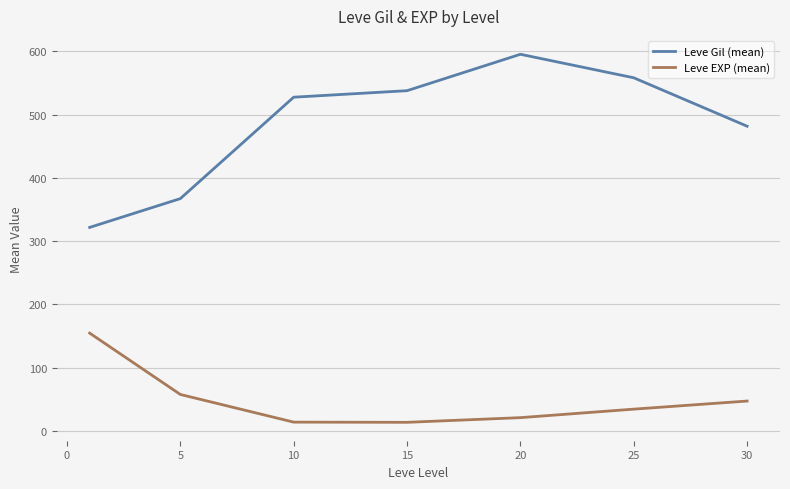

Which series has the largest range (max minus min)?

Leve Gil (mean)